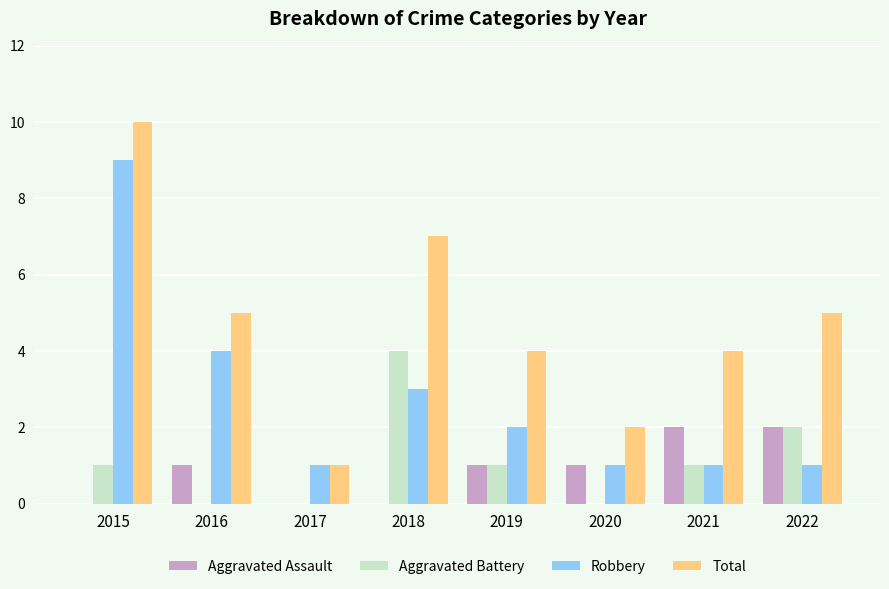

Is it true that Total equals 5 at 2022?

True